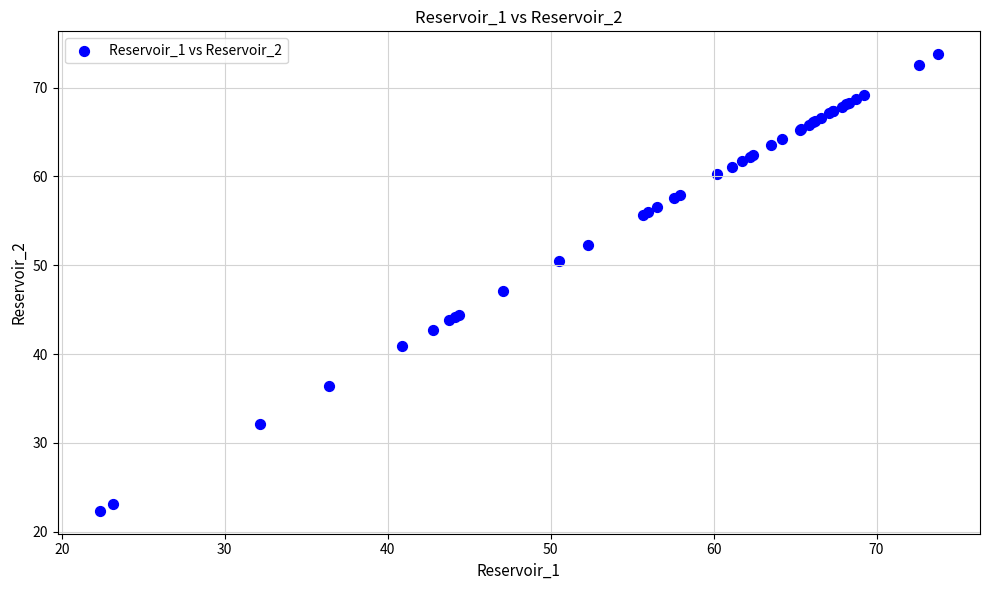

What Y value in the scatter plot is closest to 48?

47.1